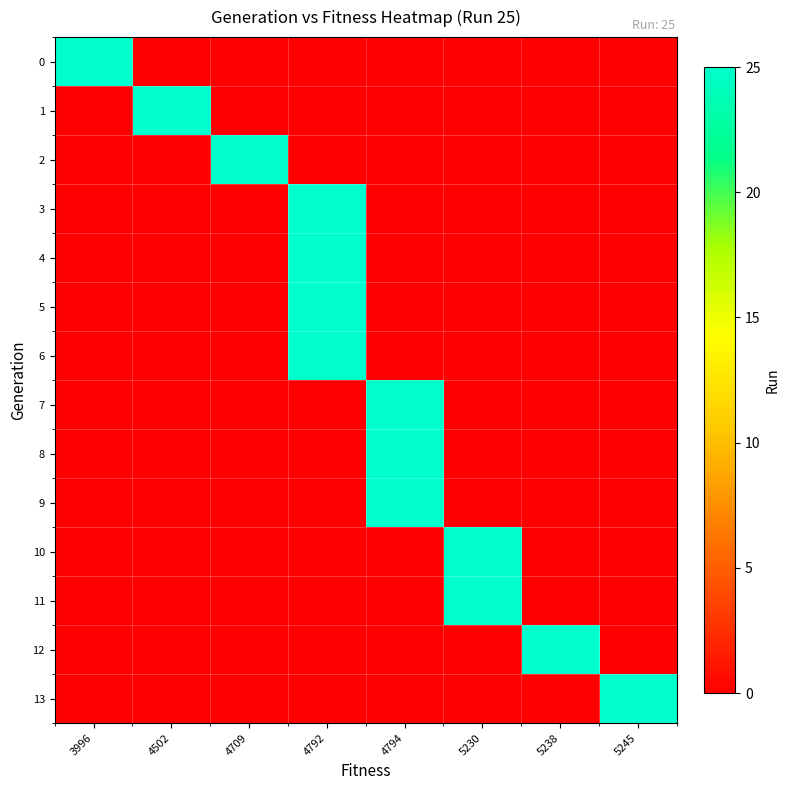

Count the number of data series in this chart.

14